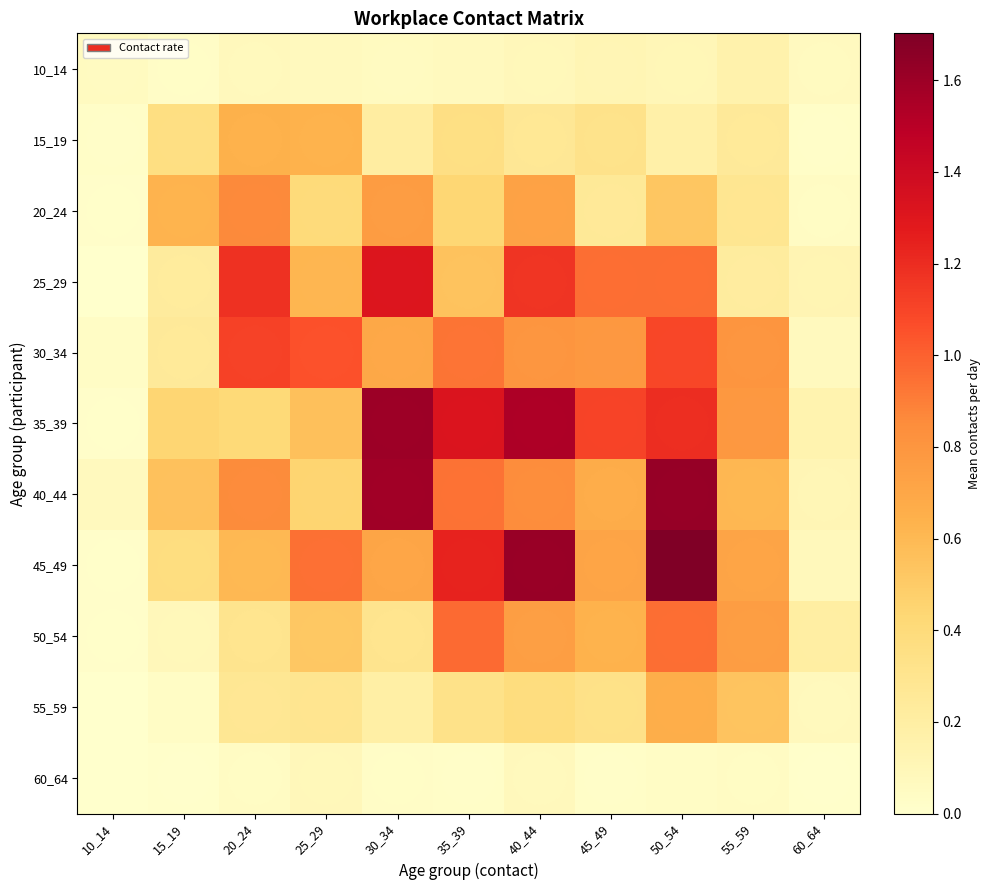

What is the greatest value displayed?

1.7